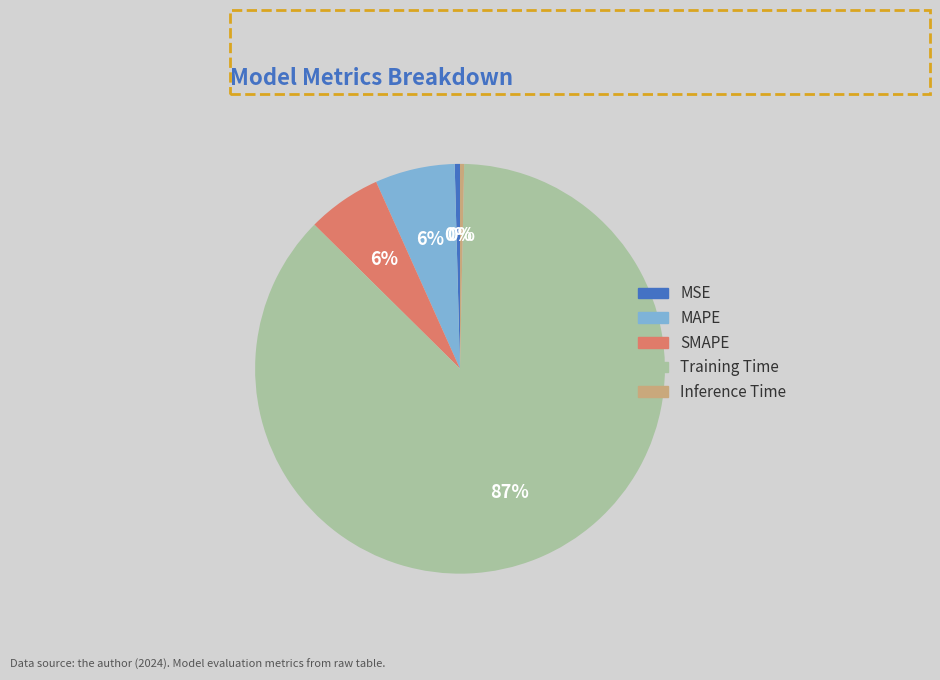

Combined, do MSE and Training Time account for over 50%?

Yes